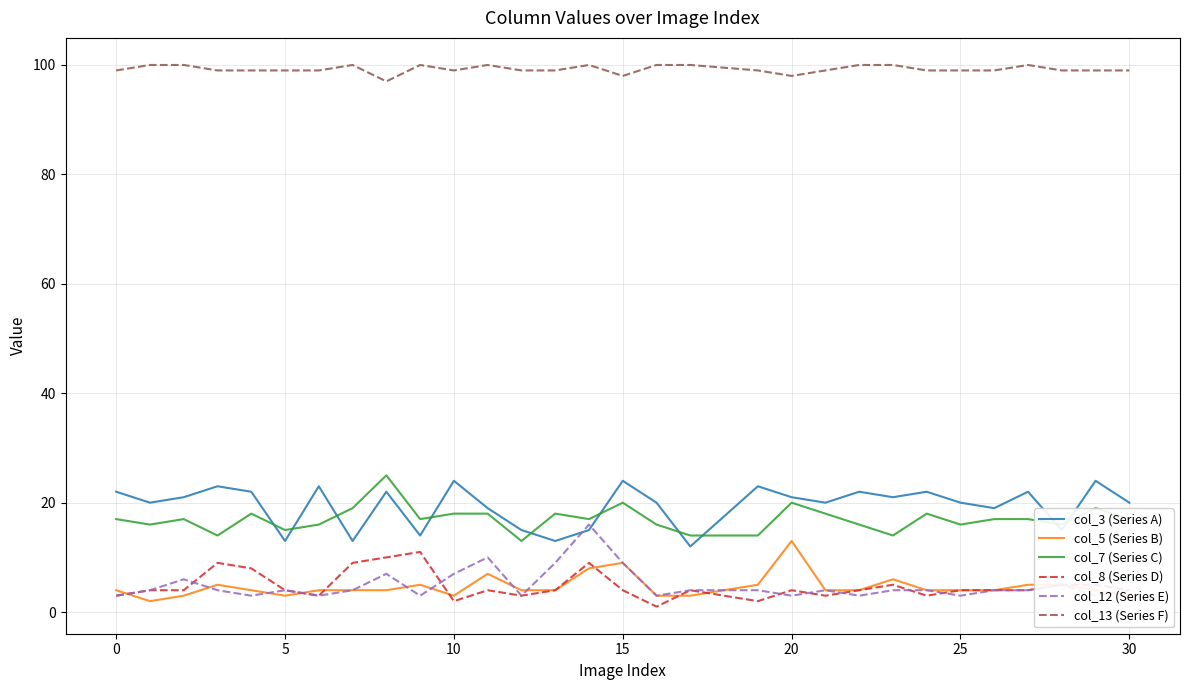

True or false: col_13 (Series F) and col_5 (Series B) intersect in this chart.

False